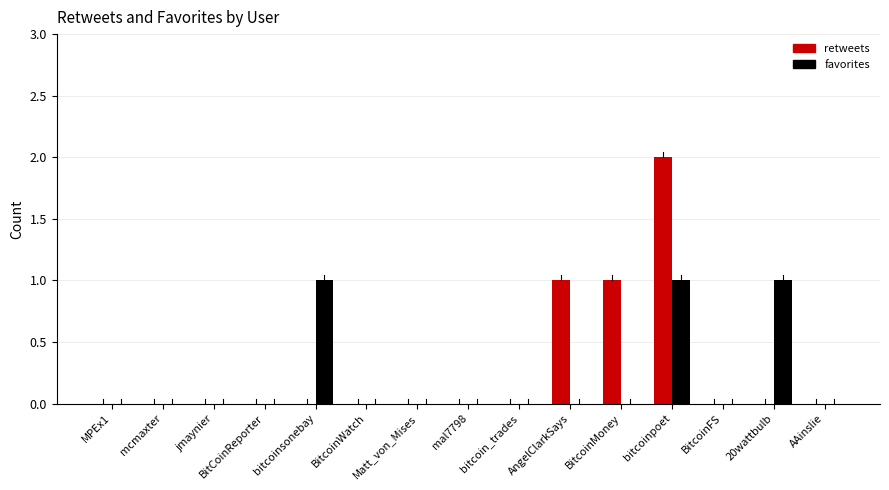

How many favorites values are between 0 and 1?

15